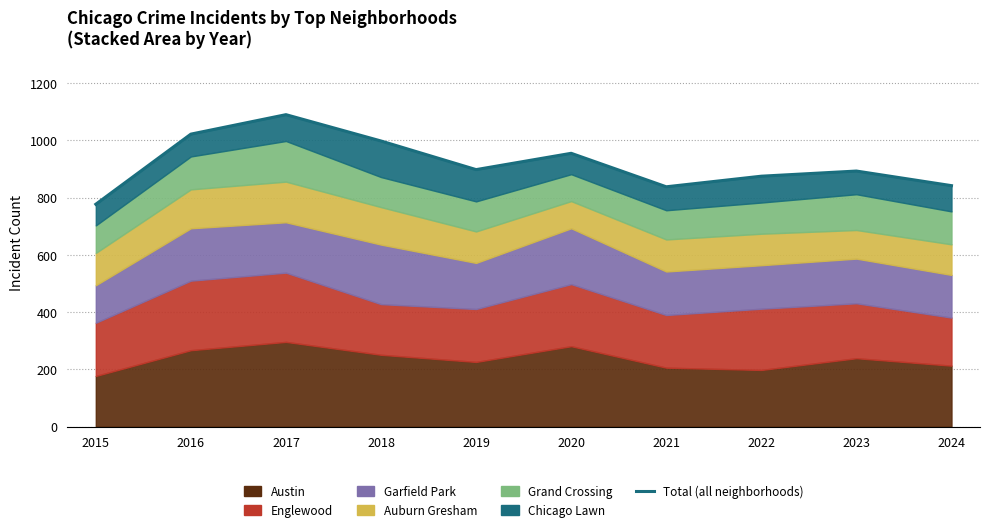

How many interior local valleys (lower than both neighbors) does the data have?

2